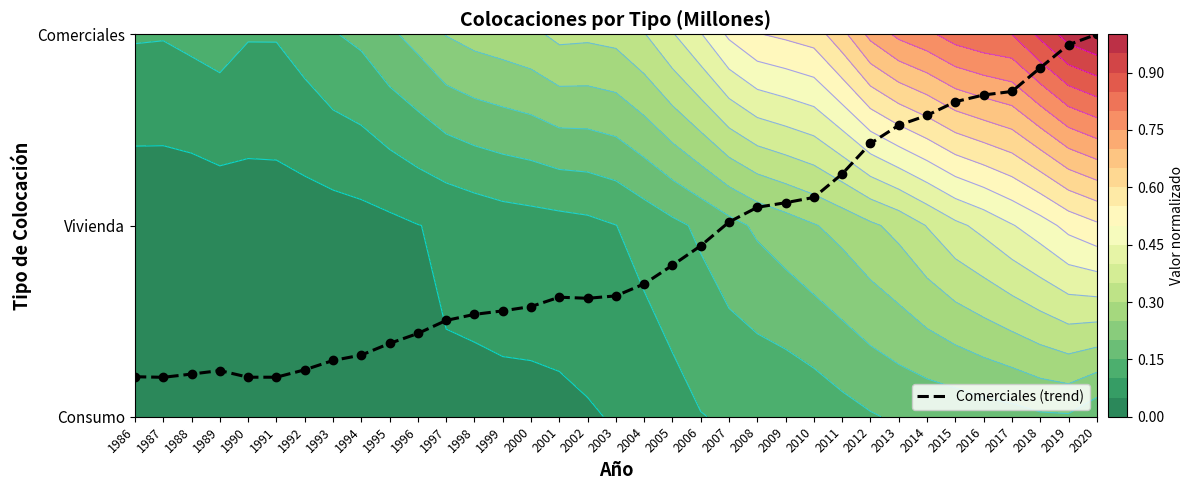

Approximately how many times larger is the value at 1998 compared to 2008?

0.5